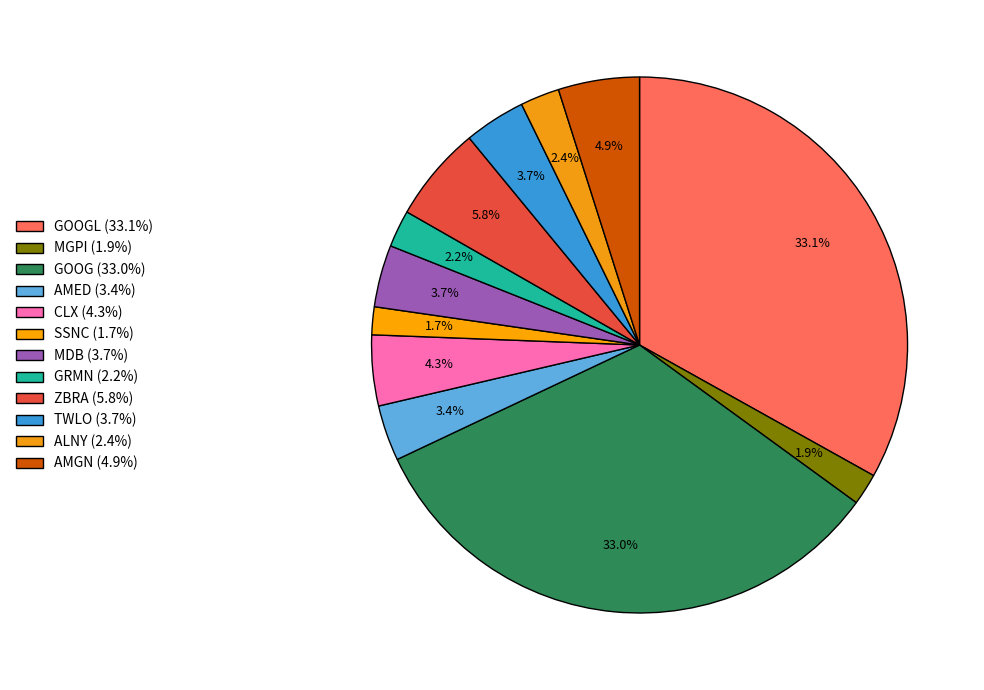

Rank the categories by value from highest to lowest.

GOOGL, GOOG, ZBRA, AMGN, CLX, MDB, TWLO, AMED, ALNY, GRMN, MGPI, SSNC